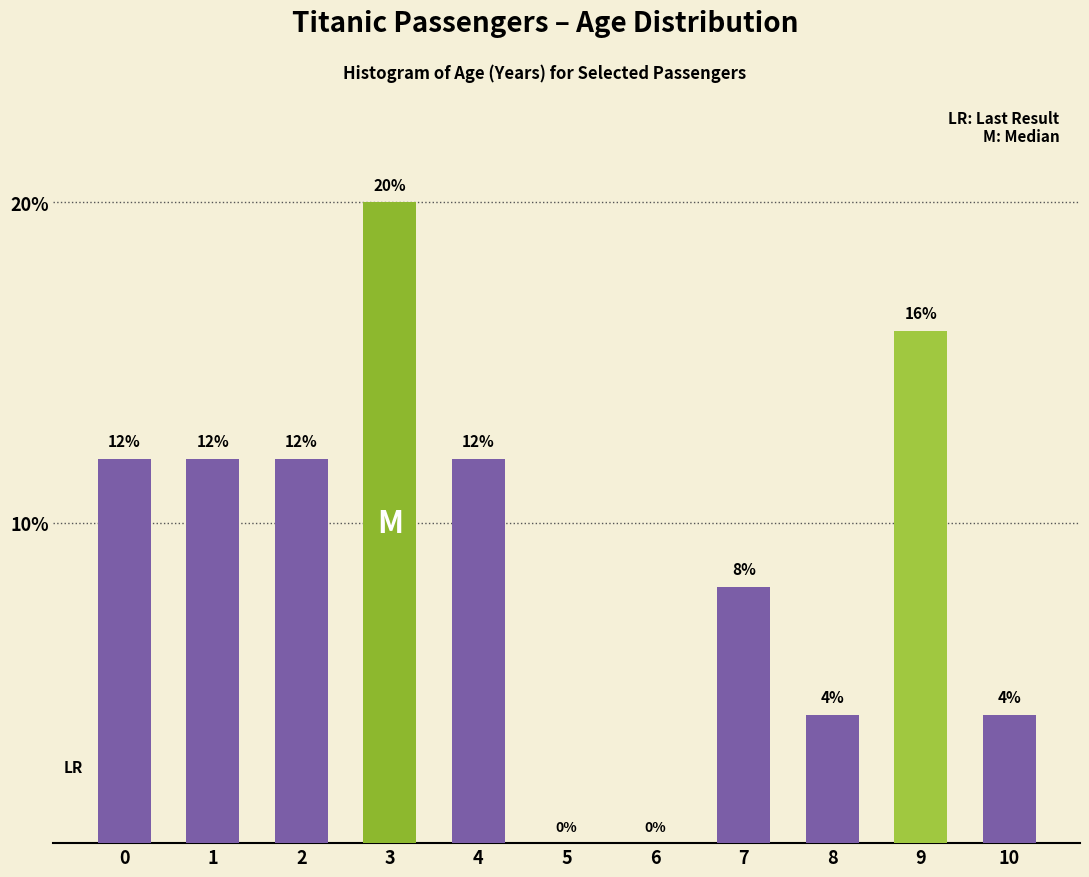

Reading left to right, extract all data points from this chart.

0=12	1=12	2=12	3=20	4=12	5=0	6=0	7=8	8=4	9=16	10=4